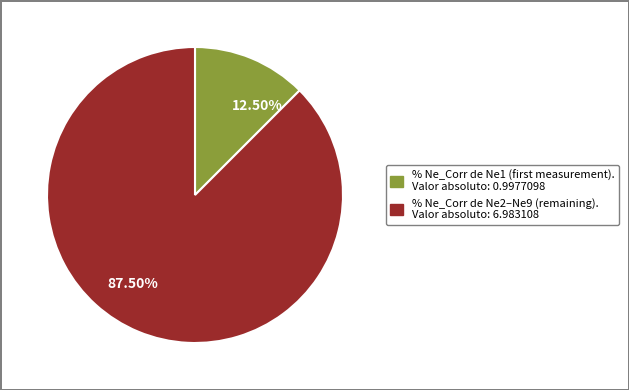

How many segments does this pie chart have?

2